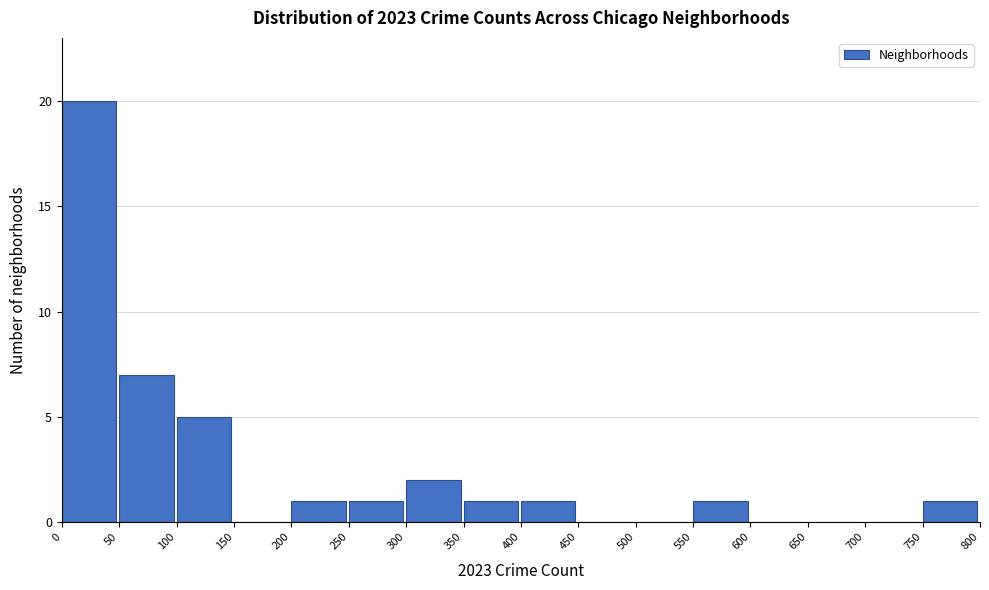

What is the height of the bar covering 200 to 250 on the x-axis? The values are not printed on the chart, so give them approximately, as read against the axis.

1